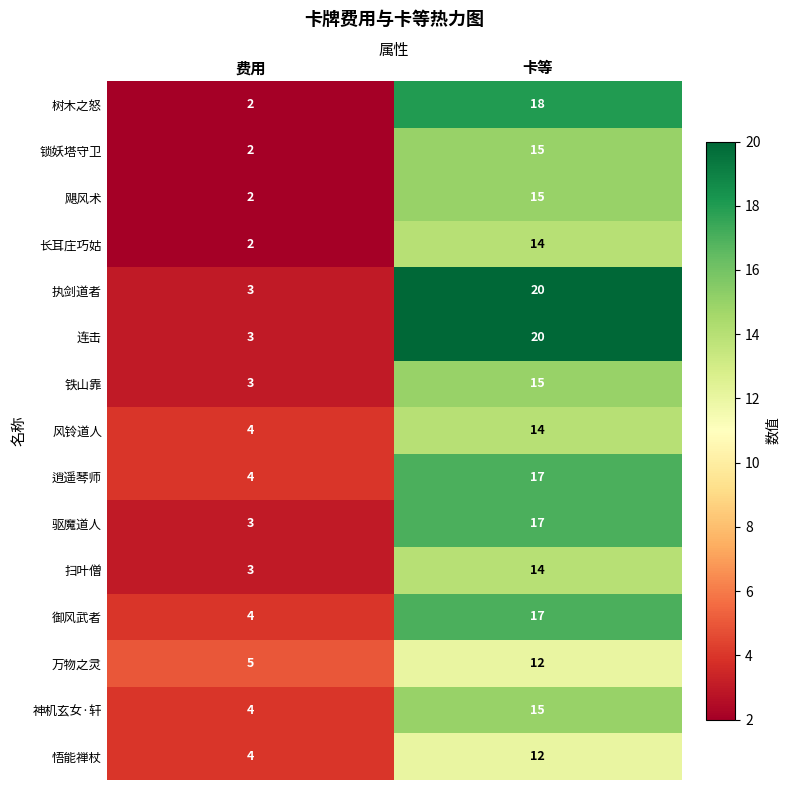

What is the difference between the maximum and minimum values in the 风铃道人 series?

10